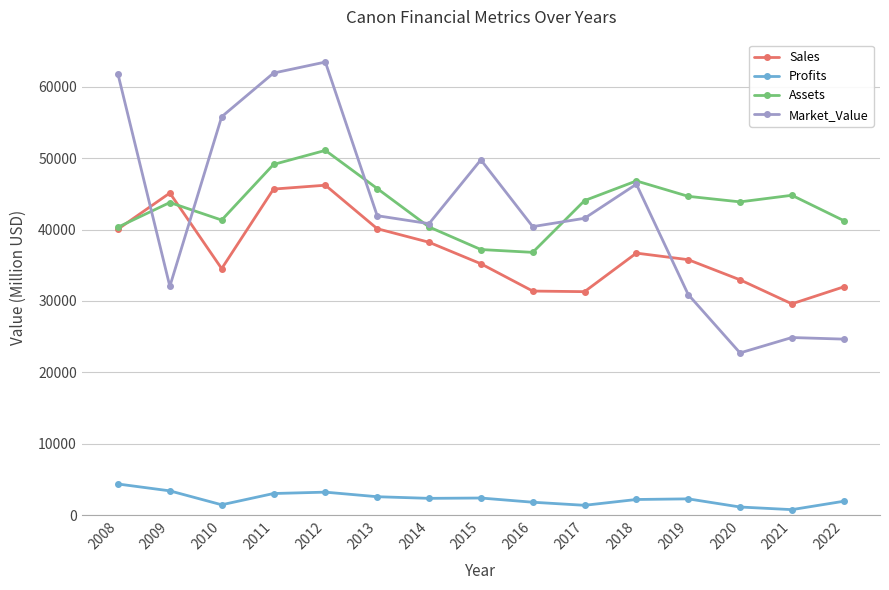

Where does the Sales series first go above 35783?

2008